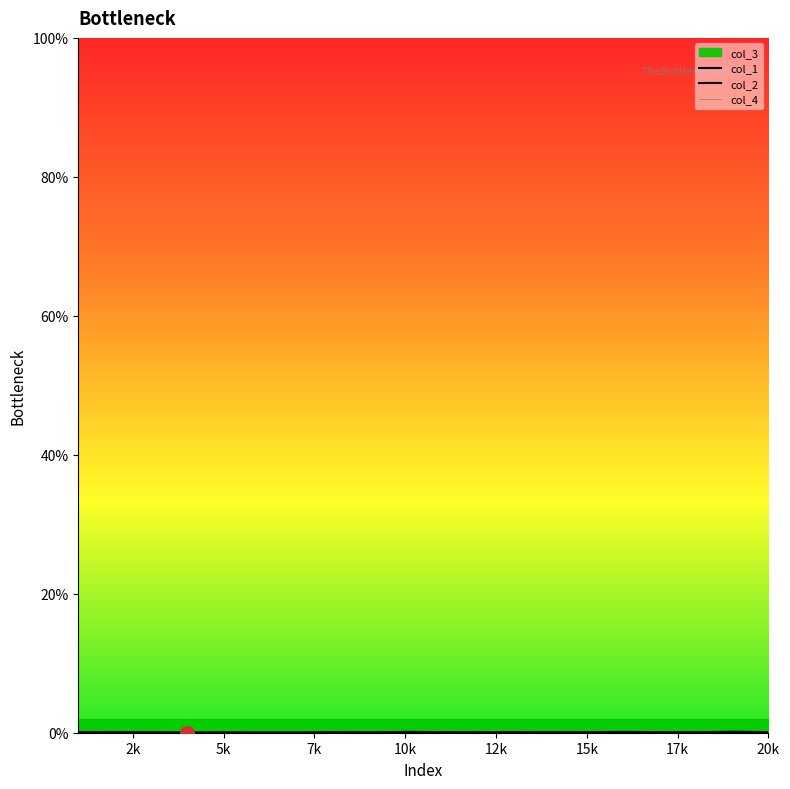

Where is the first local minimum for col_1?

2k